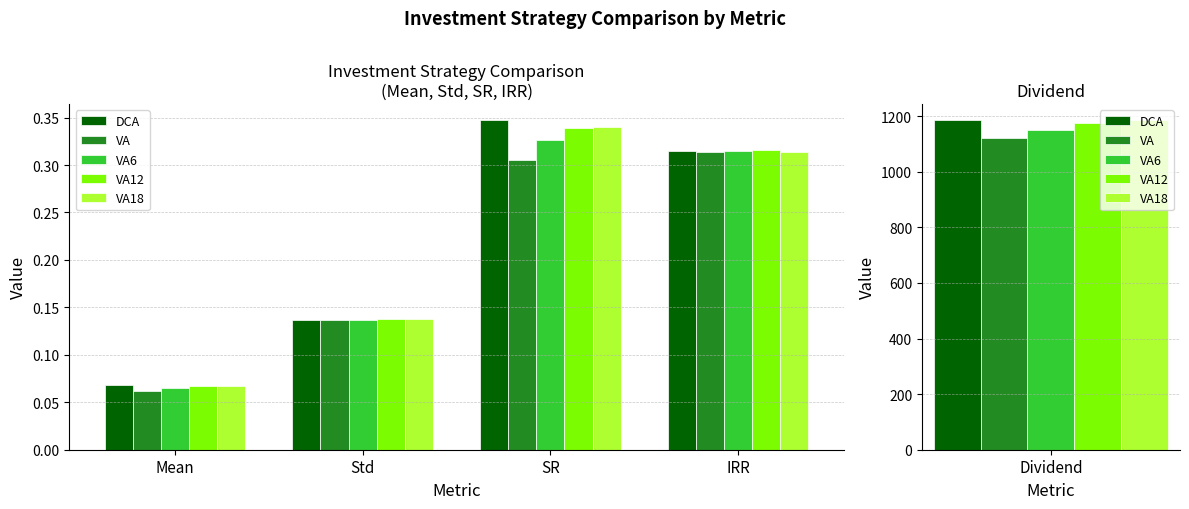

Is it true that VA18 equals 0.1 at Mean?

True